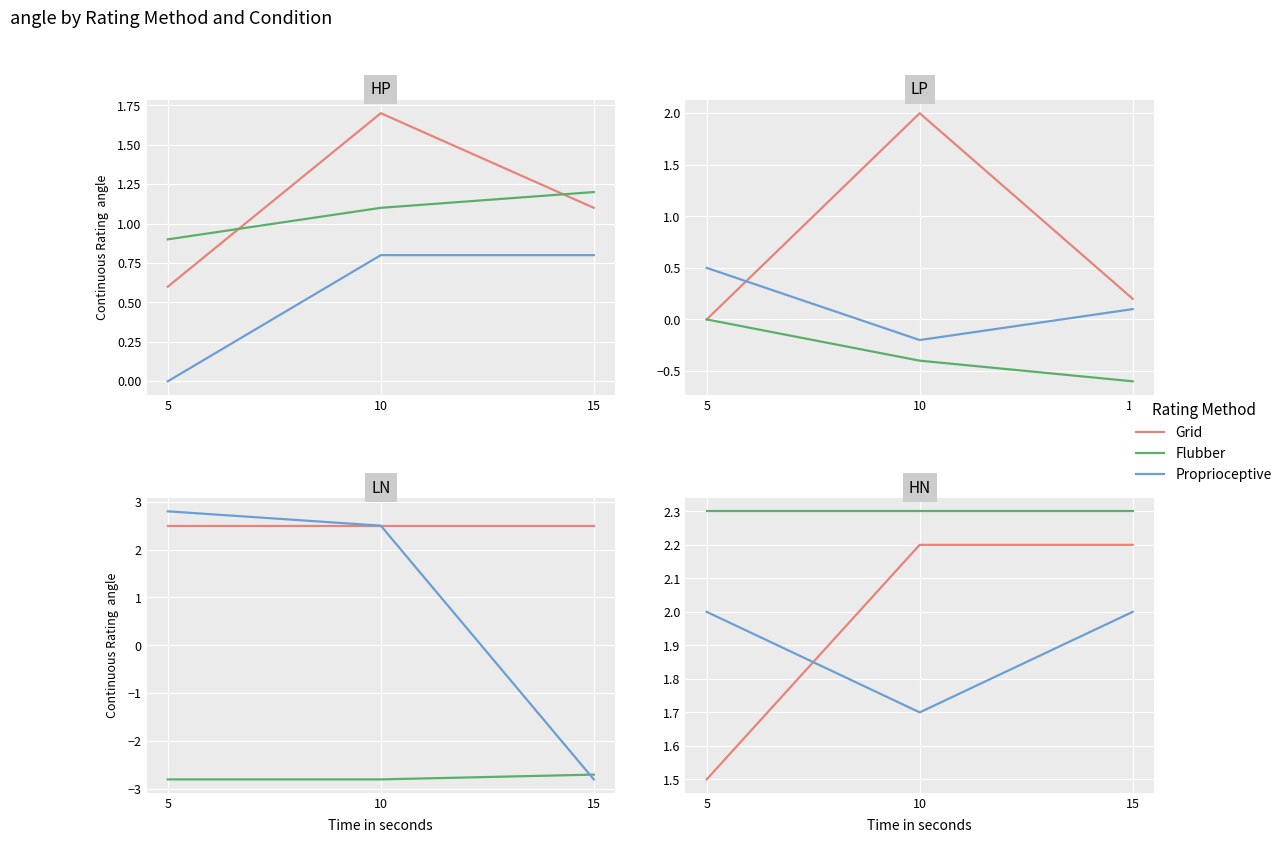

At 5, list the series in order from smallest to largest.

Grid, Proprioceptive, Flubber